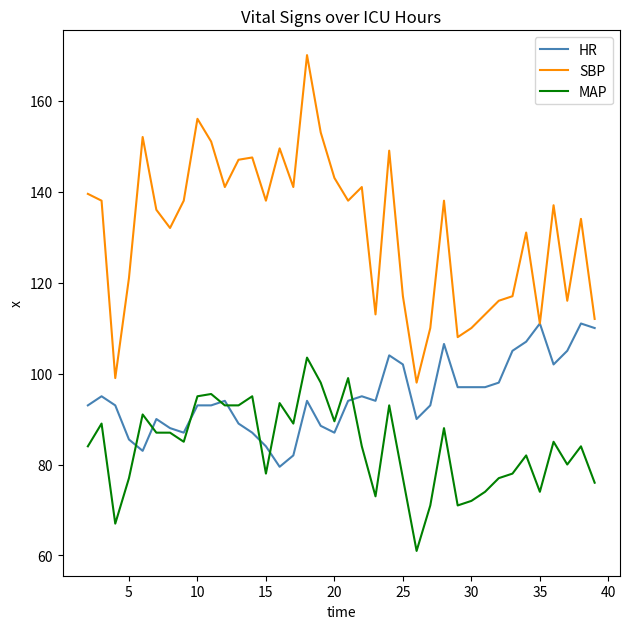

Rank the series by their average value, from lowest to highest.

MAP, HR, SBP